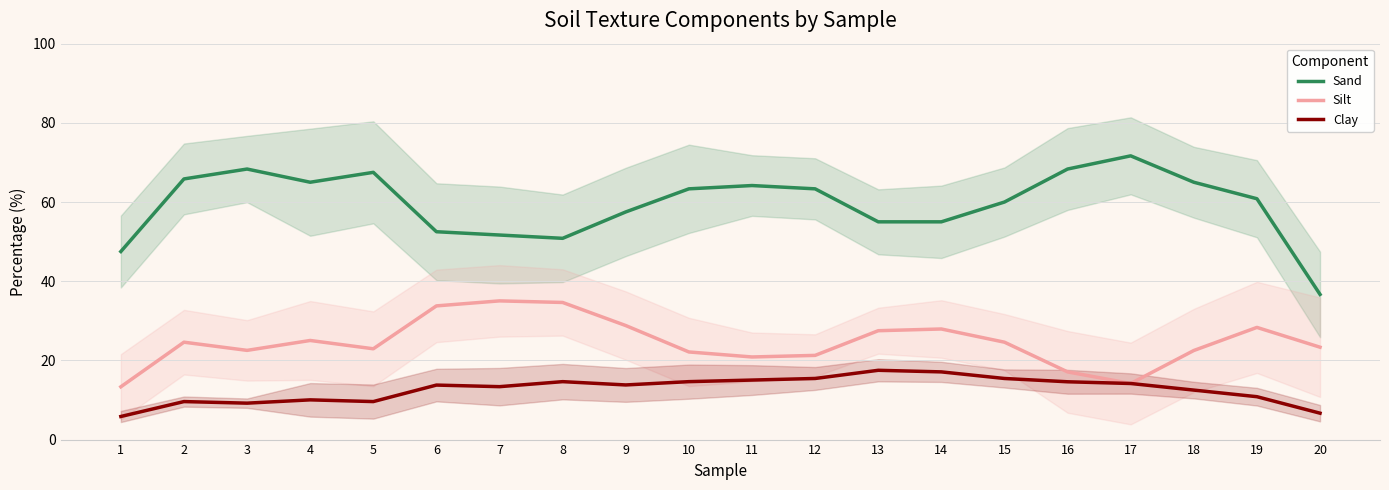

What is the maximum value for Clay?

17.5